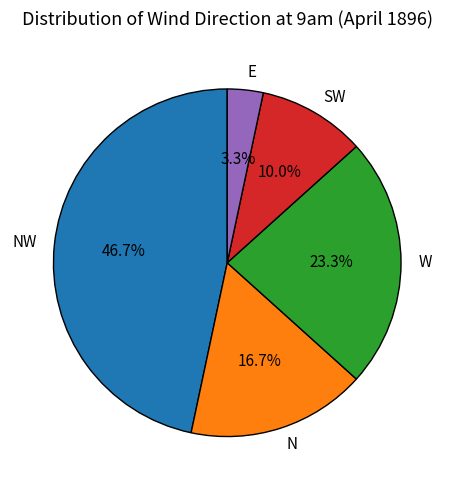

What is the ratio of the value at W to the value at N?

1.4